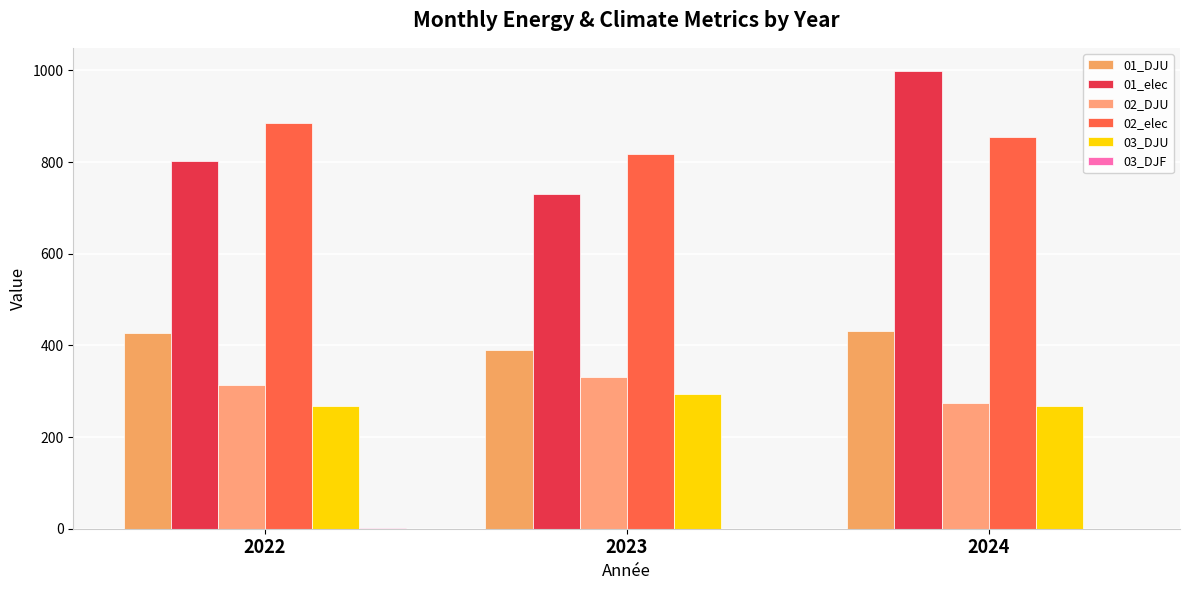

Is the value of 01_DJU at 2023 greater than the value of 02_DJU at 2023?

Yes